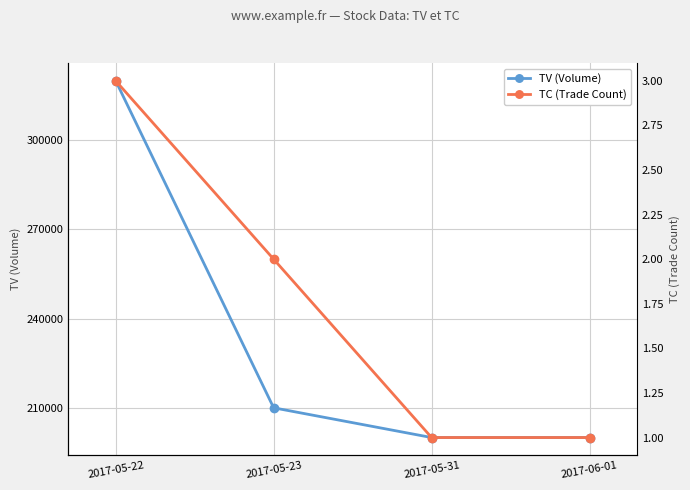

Where does the TC series first go above 2?

2017-05-22